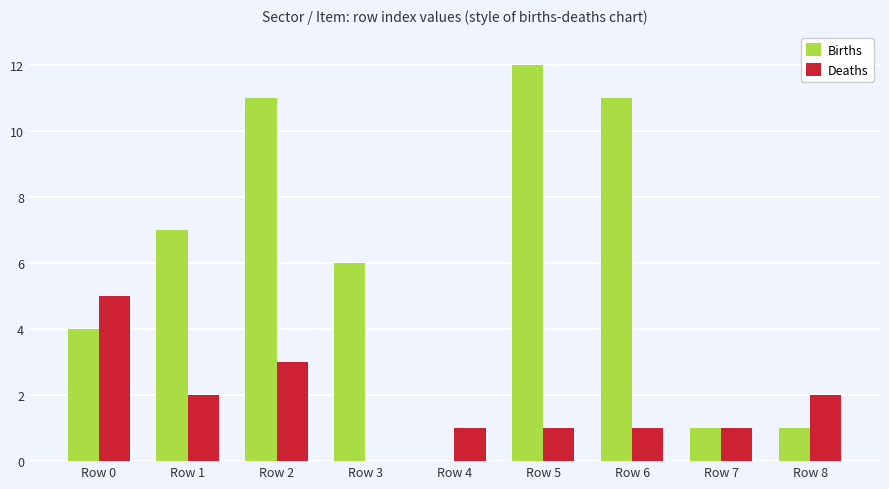

What is the sum of all Births values?

53